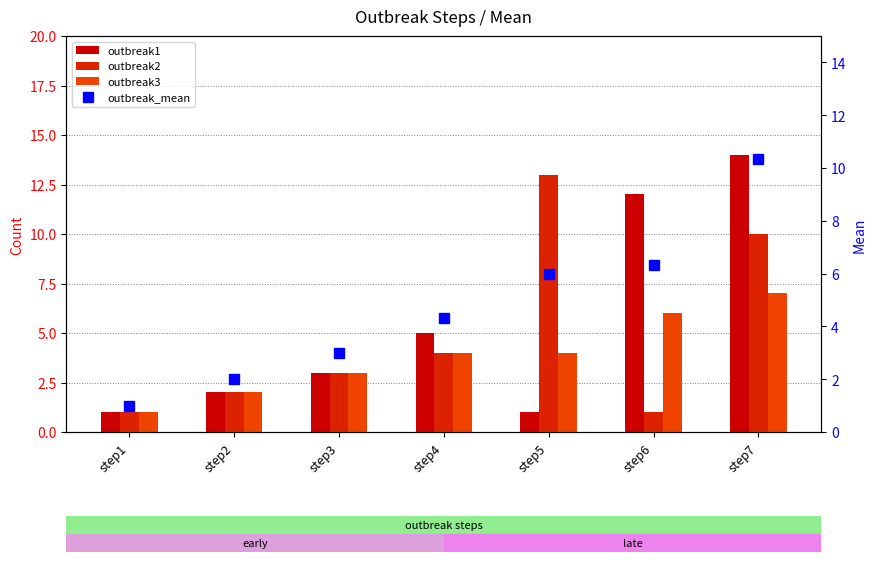

The value of outbreak3 at step1 is 1.0. True or false?

True